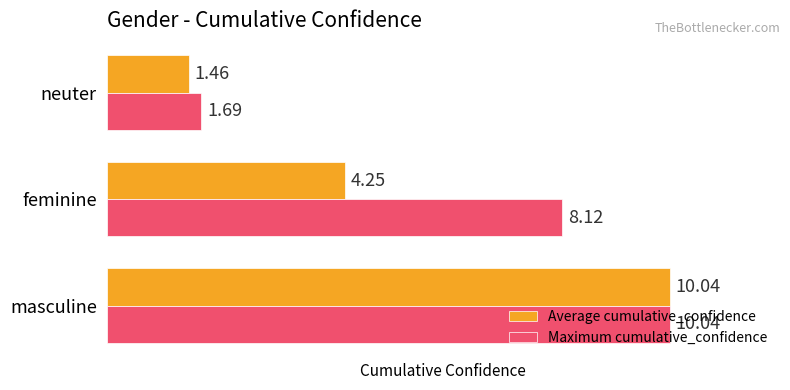

At which label is Average cumulative_confidence closest to 5?

feminine